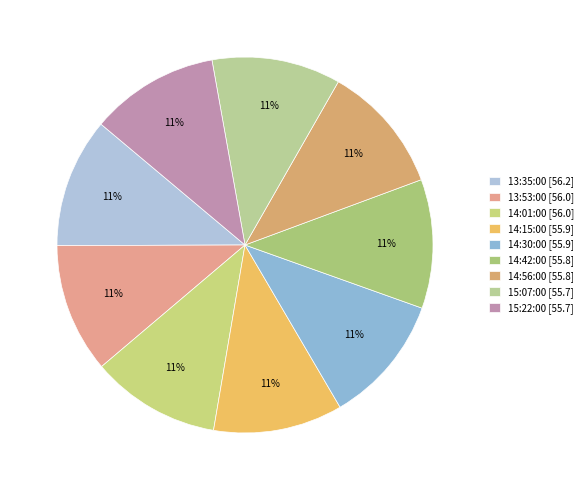

Which category has the smallest portion of the pie?

15:22:00